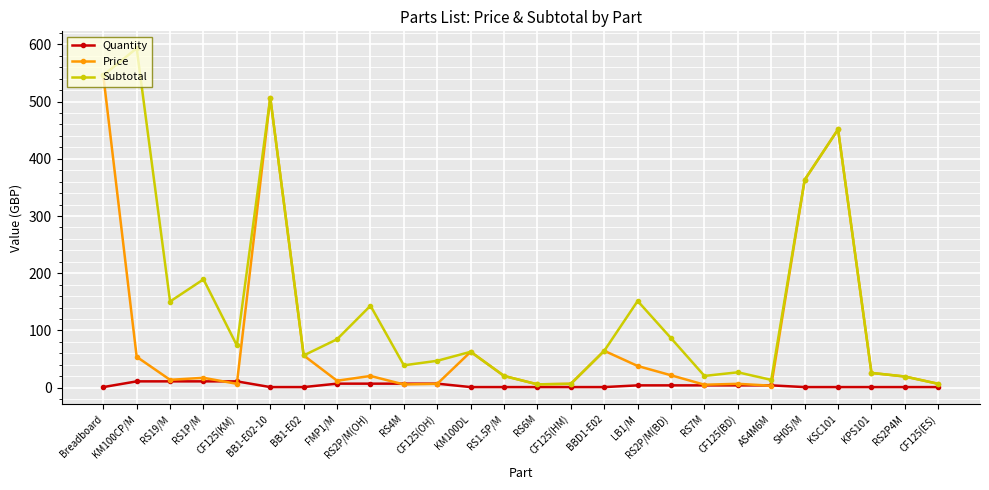

List the series in order of their peak value, lowest first.

Quantity, Price, Subtotal